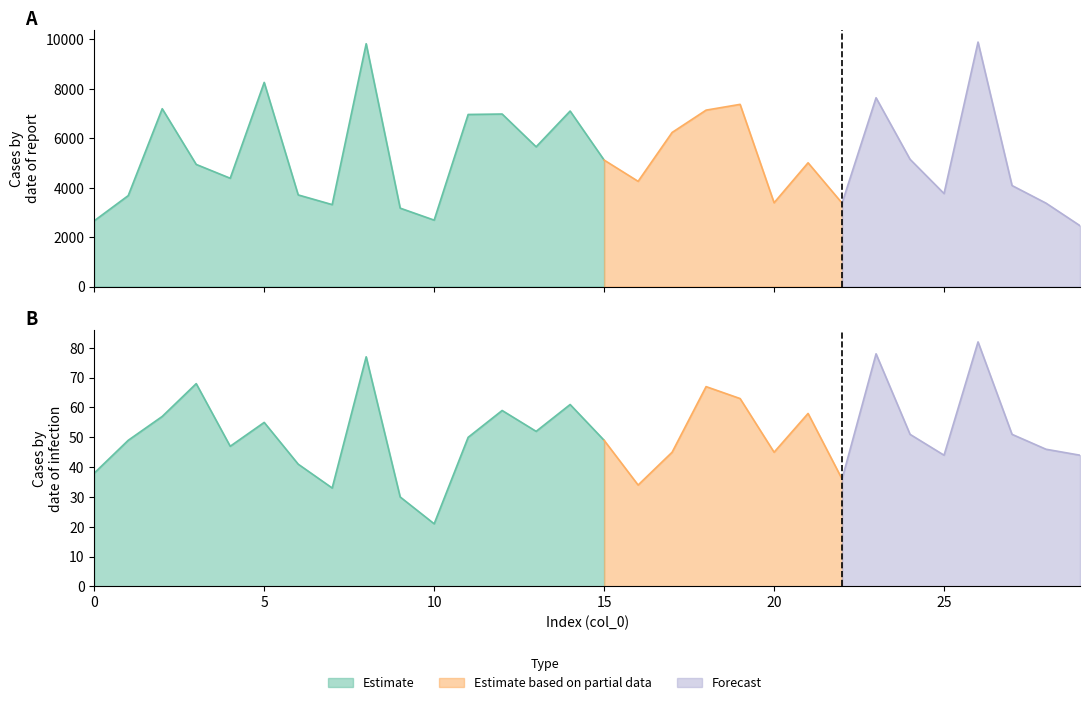

Is it true that col_2 equals 4005 at 29?

False